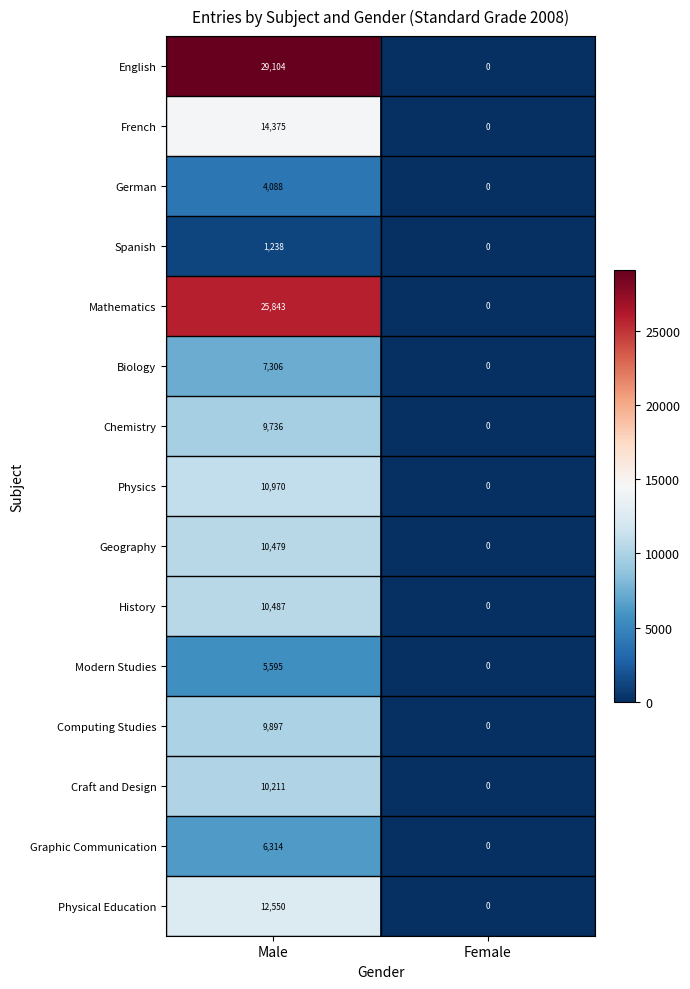

What is the approximate value of Craft and Design at Male, to the nearest 100?

10200